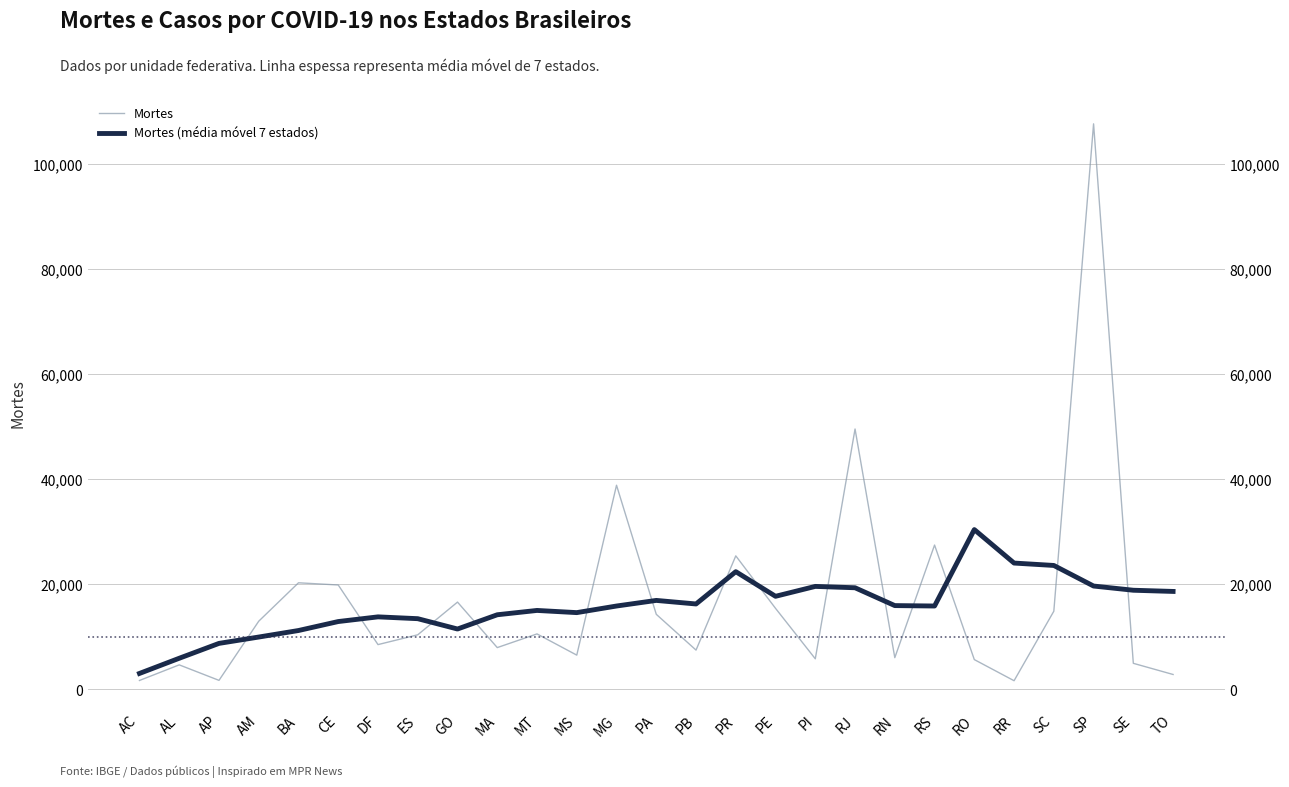

Where is the first local minimum for Mortes (média móvel 7 estados)?

GO